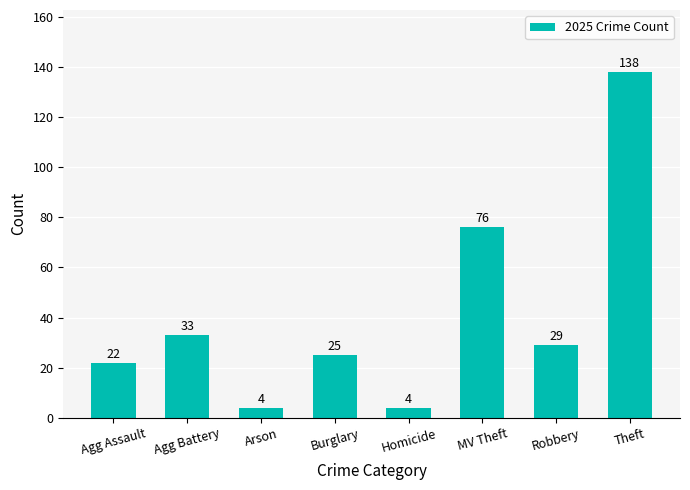

What is the label of the 4th bar from the left?

Burglary